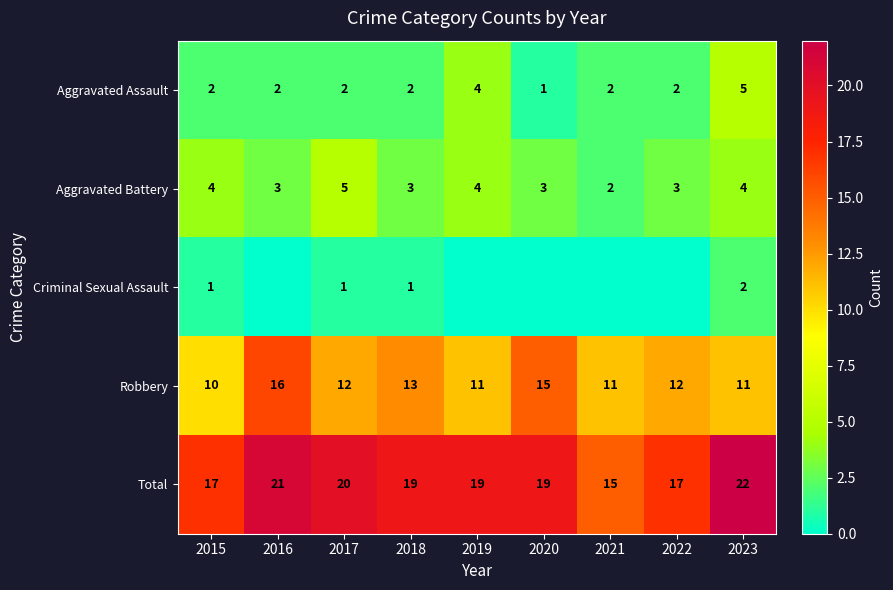

Which category has the highest value in the Aggravated Assault series?

2023